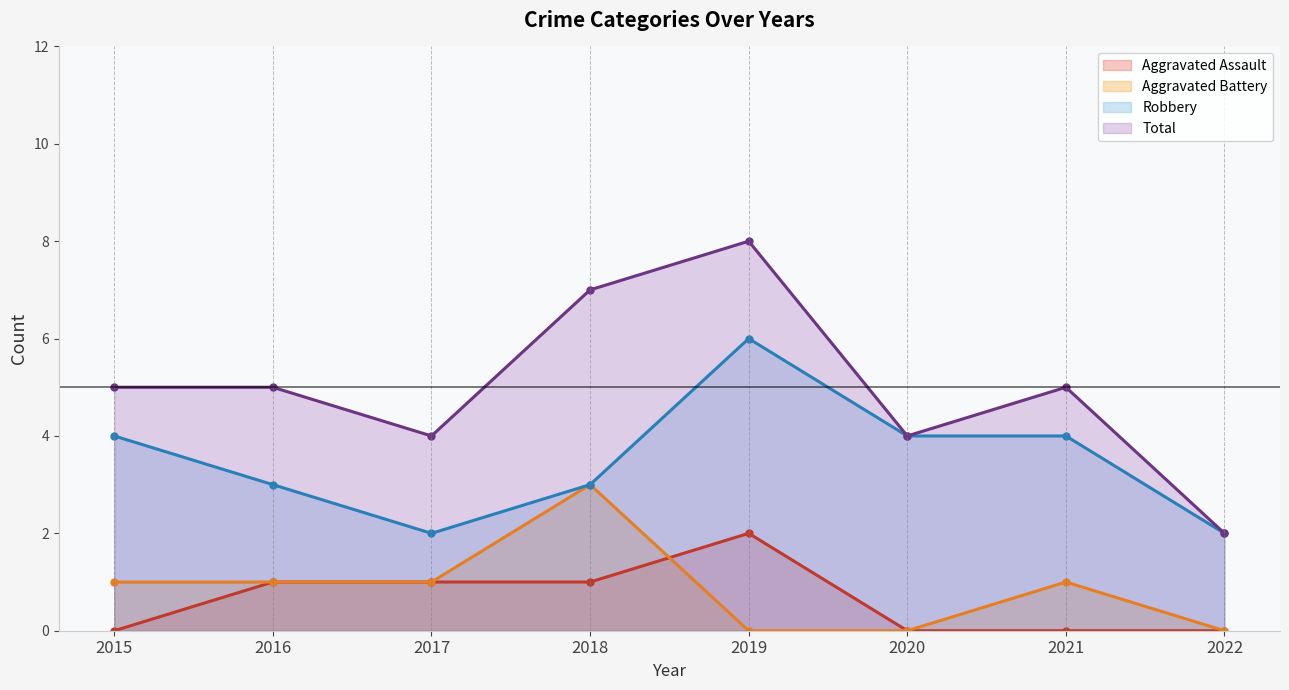

Where is the first local minimum for Total (line)?

2017